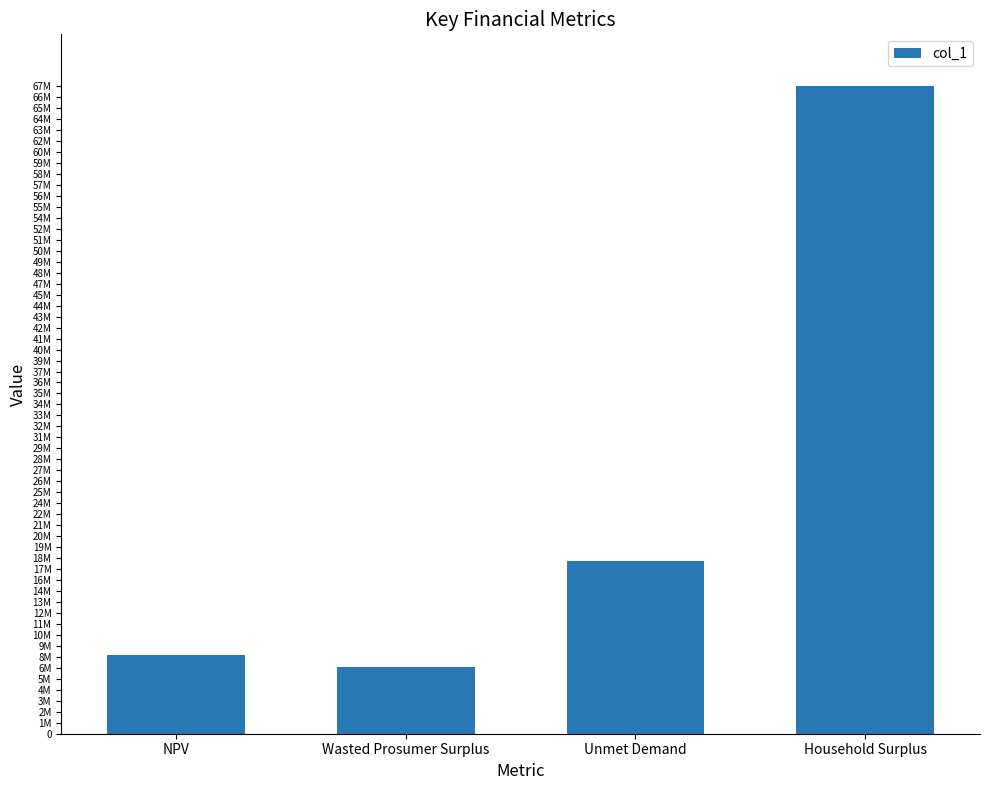

Does the chart contain any negative values?

No